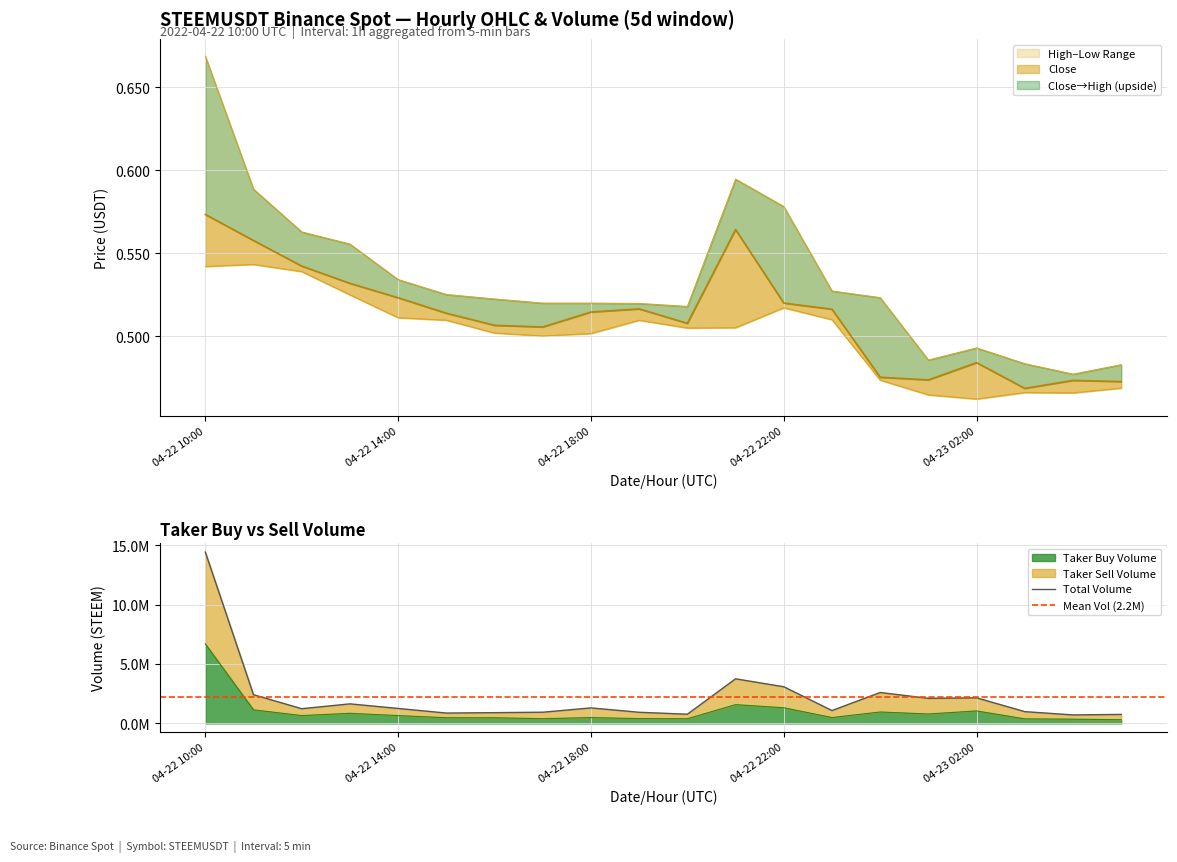

At which category does Low reach its first local peak?

2022-04-22 11:00